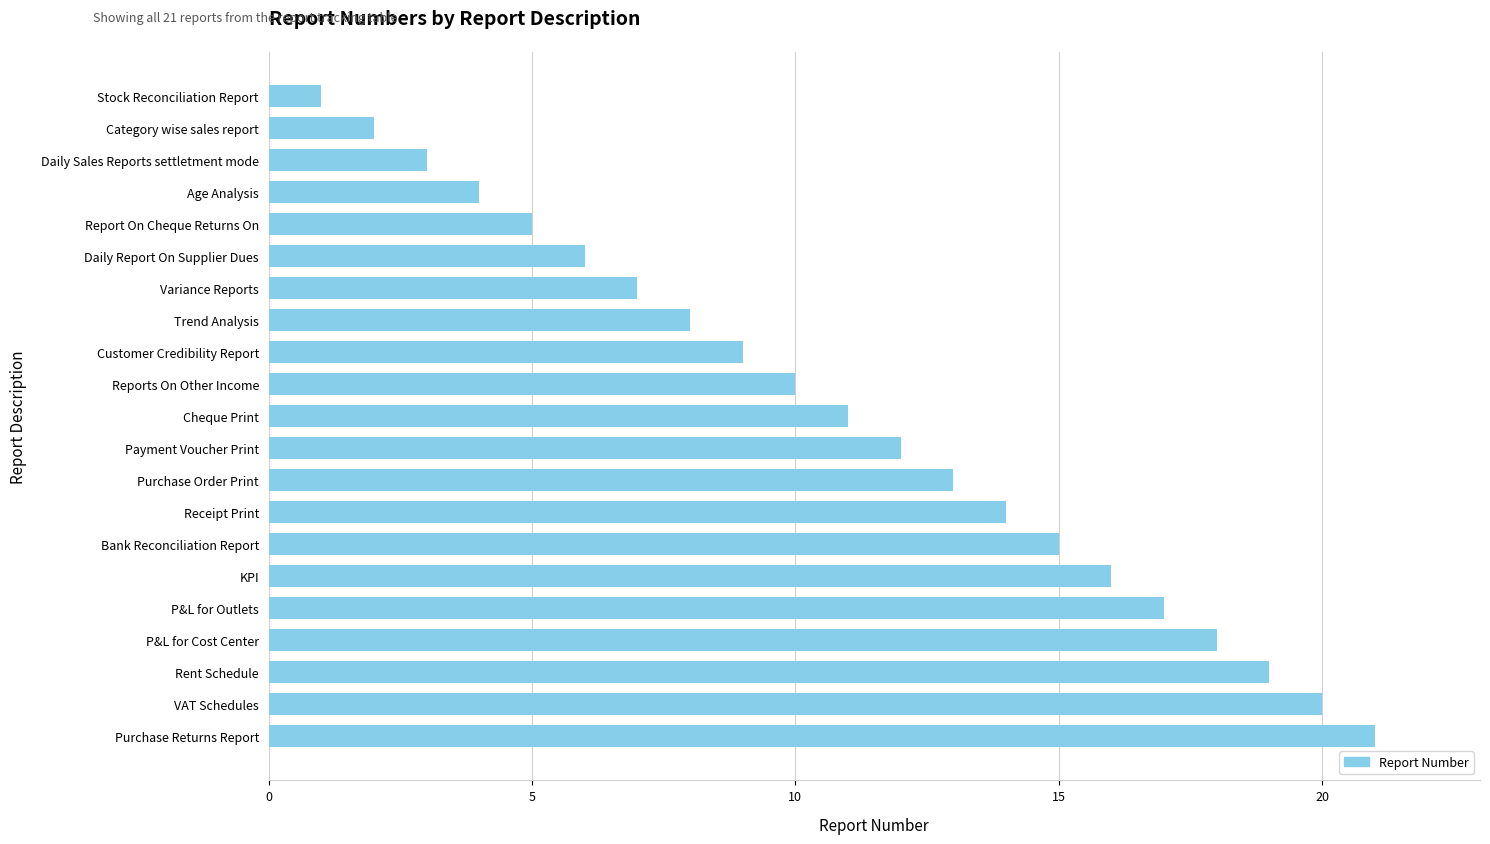

Read the value at Payment Voucher Print.

12